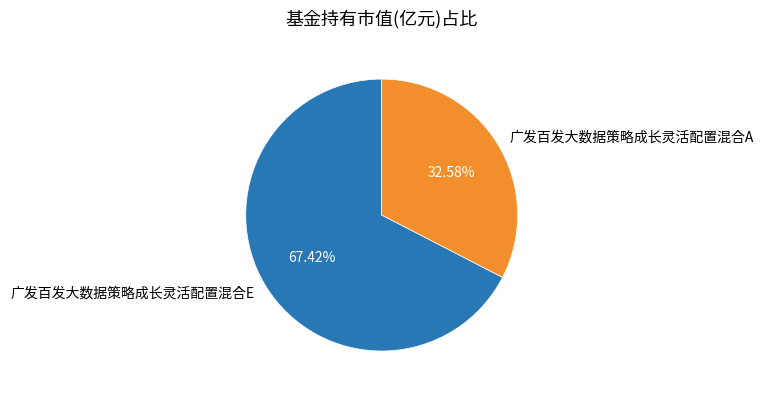

True or false: 广发百发大数据策略成长灵活配置混合A accounts for 43% of the total.

False